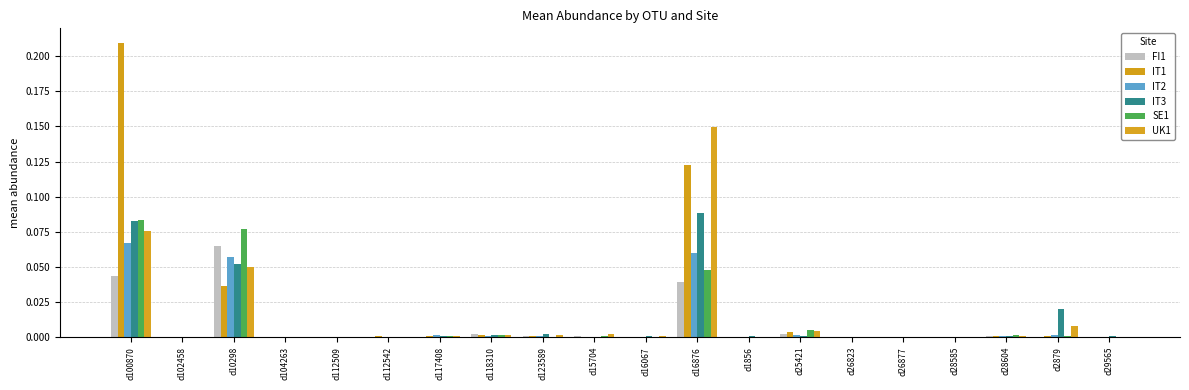

Between d112542 and d29565, which is larger?

d29565